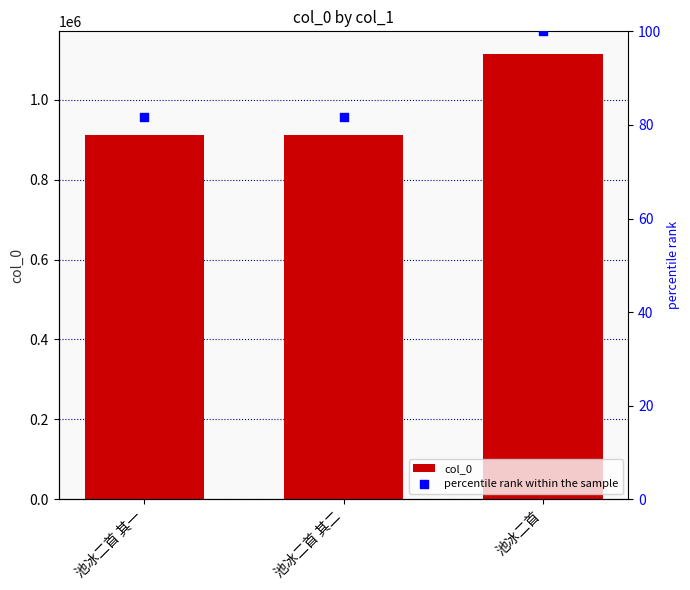

Which series reaches the minimum Y coordinate?

percentile rank within the sample